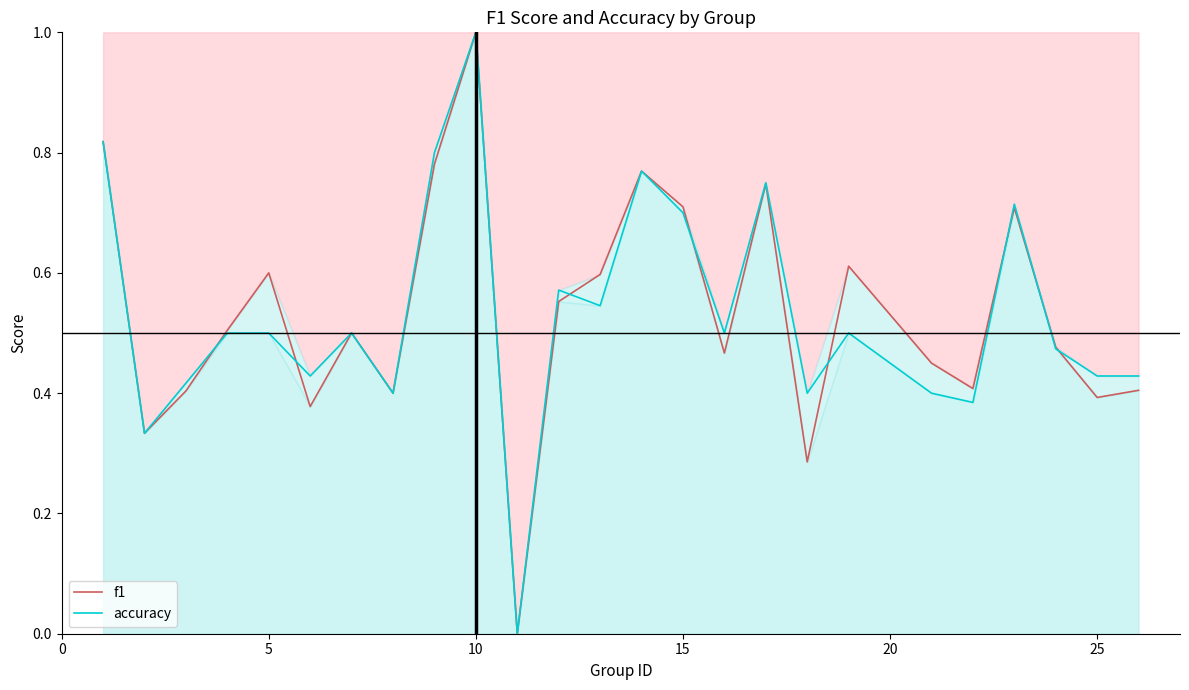

In accuracy, how many points are higher than both neighbors (excluding endpoints)?

7